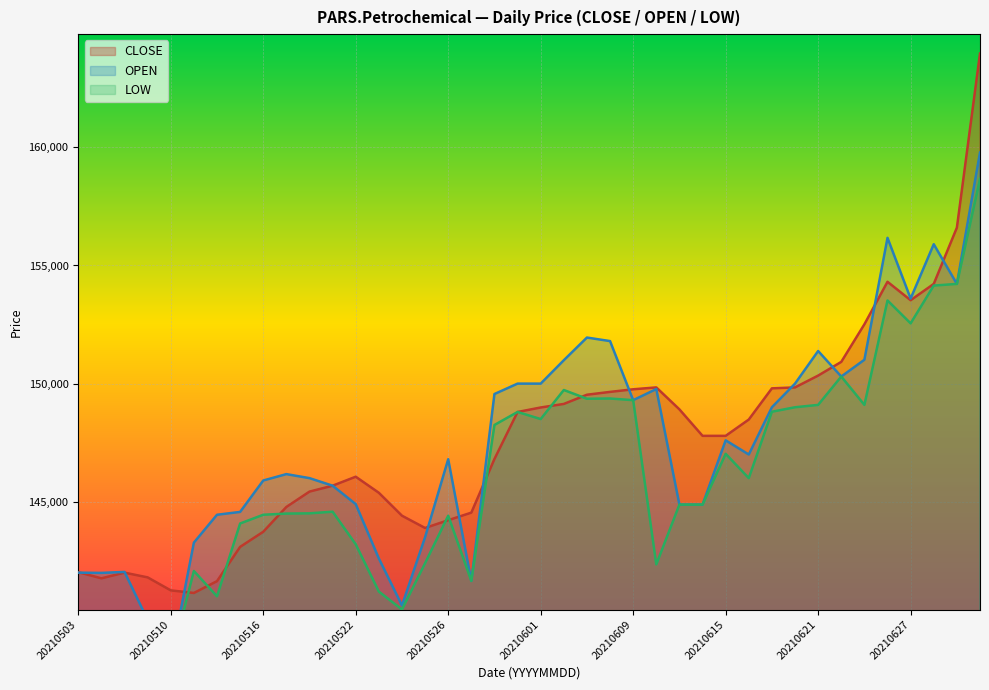

True or false: OPEN has a value of 159780 at 20210630.

True